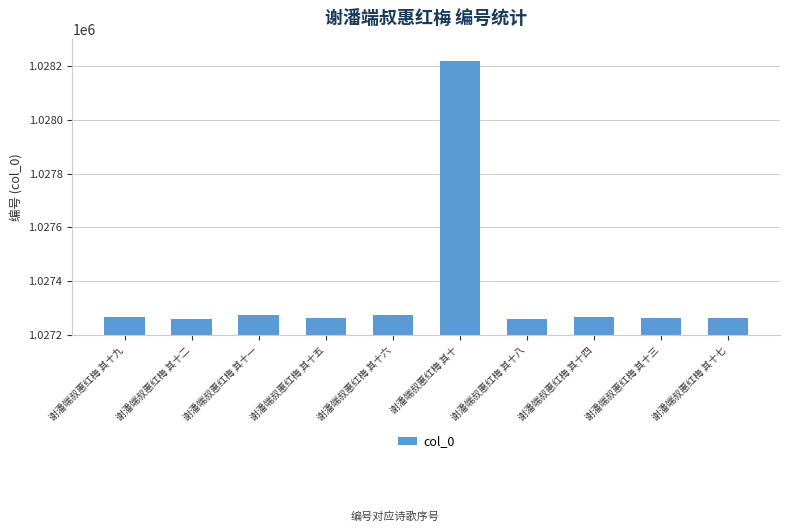

How many data points are less than 1027268?

5